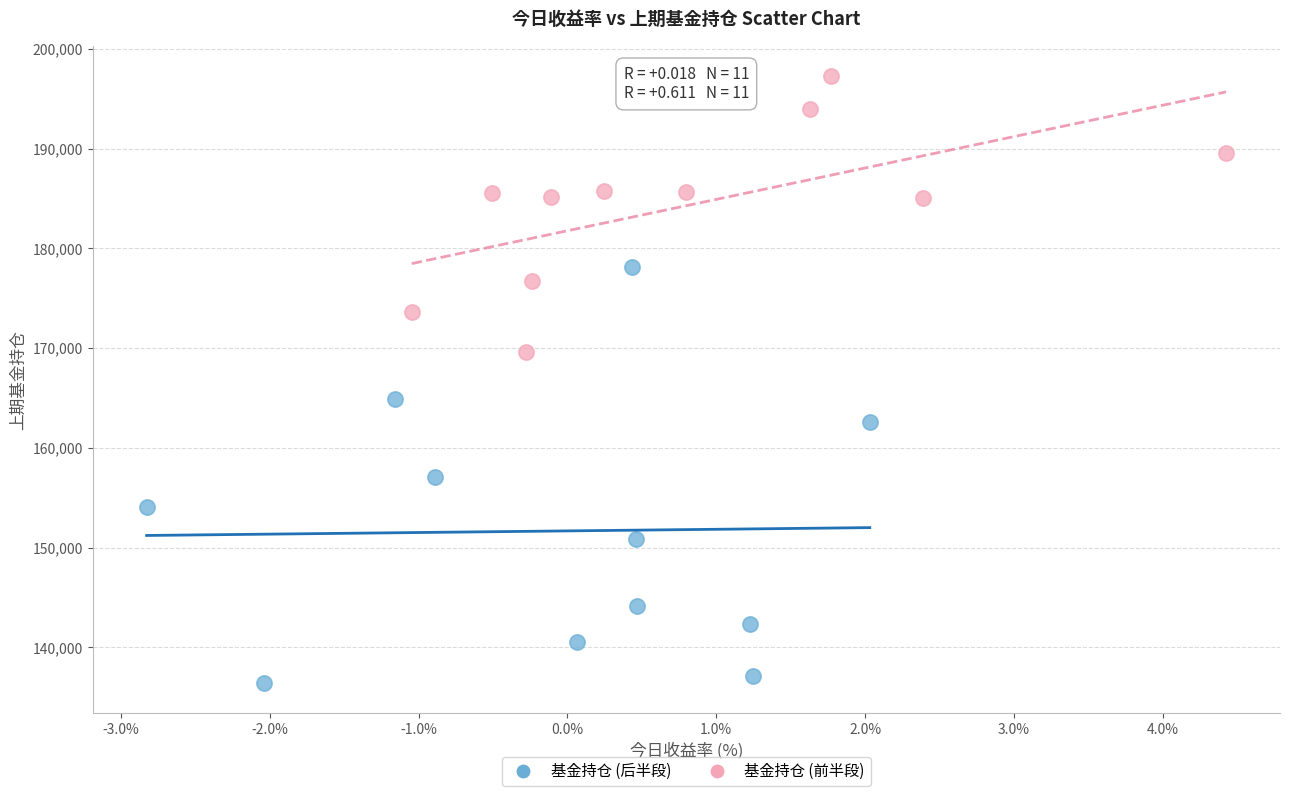

What are all the series names shown in the legend?

基金持仓 (后半段), 基金持仓 (前半段)